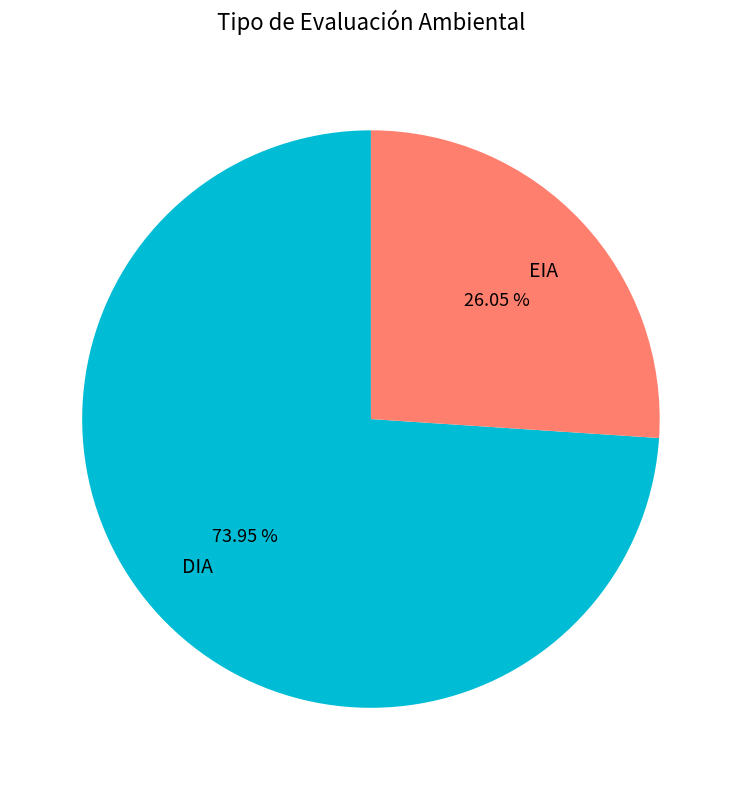

True or false: EIA accounts for 20% of the total.

False